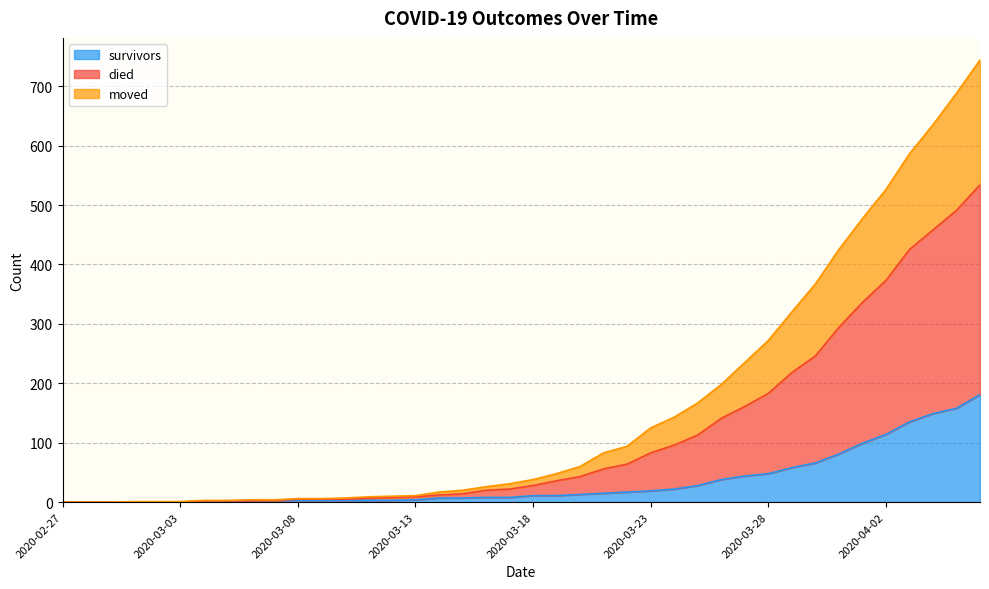

What is the value of the survivors point at the 12th from the left?

3